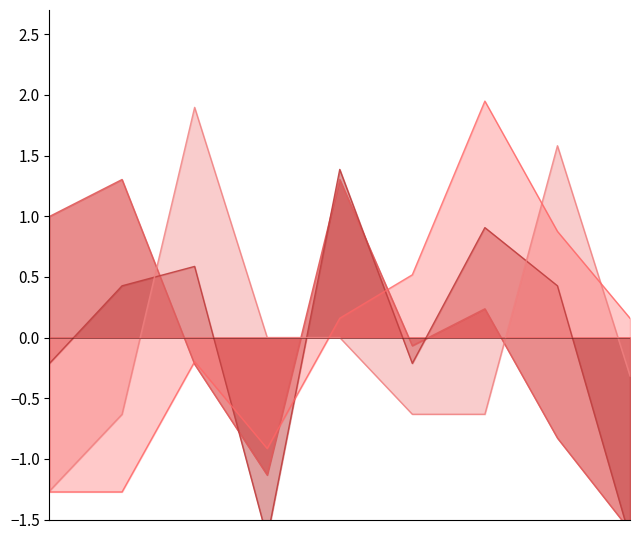

Between 2019 and 2016, which is larger?

2019